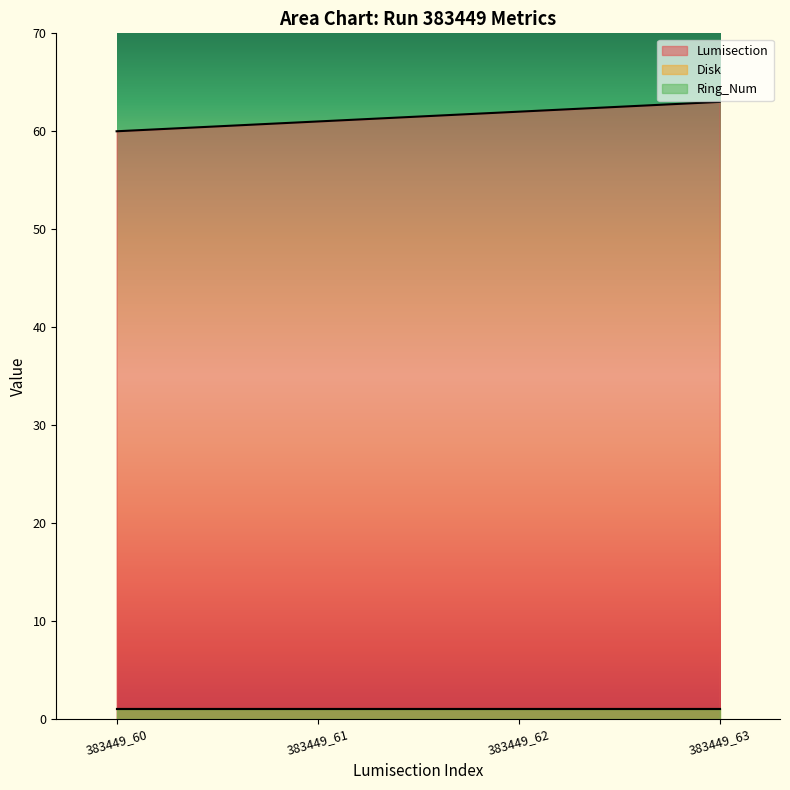

At 383449_63, list the series in order from smallest to largest.

Disk, Ring_Num, Lumisection